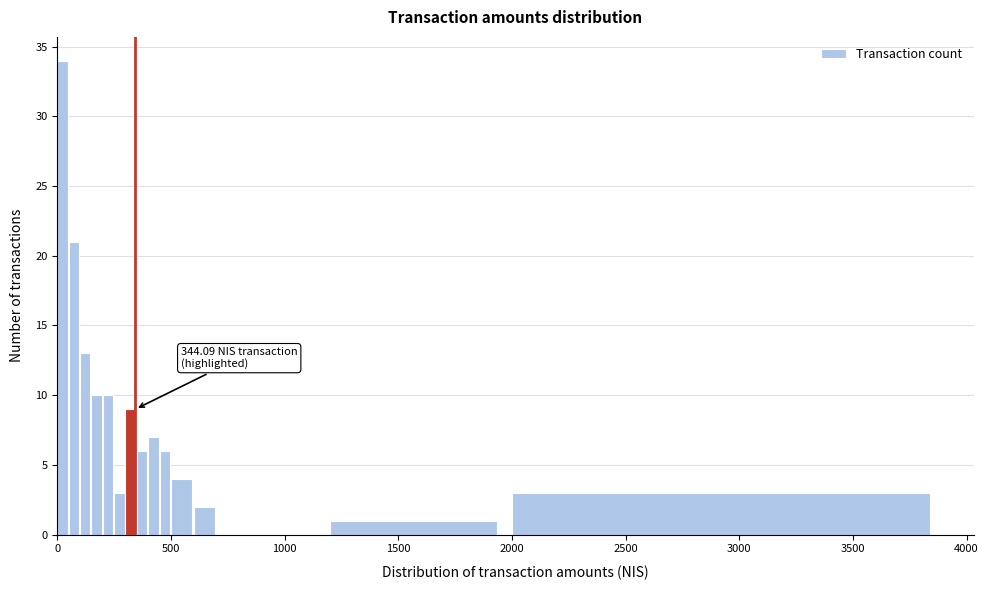

Read against the x-axis, roughly where is the centre of the tallest bar?

0